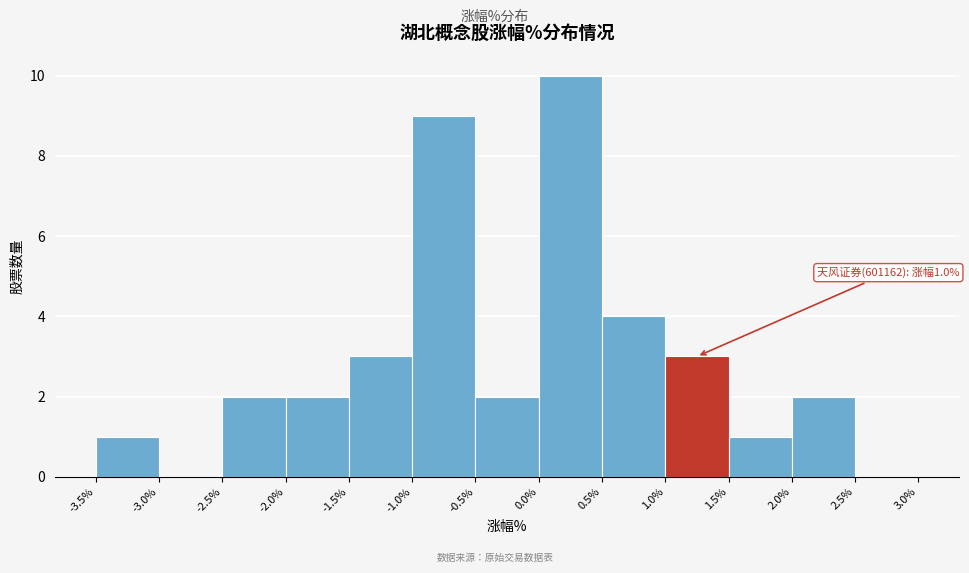

Over which range of the x-axis is the bar tallest?

0.0% to 0.5%